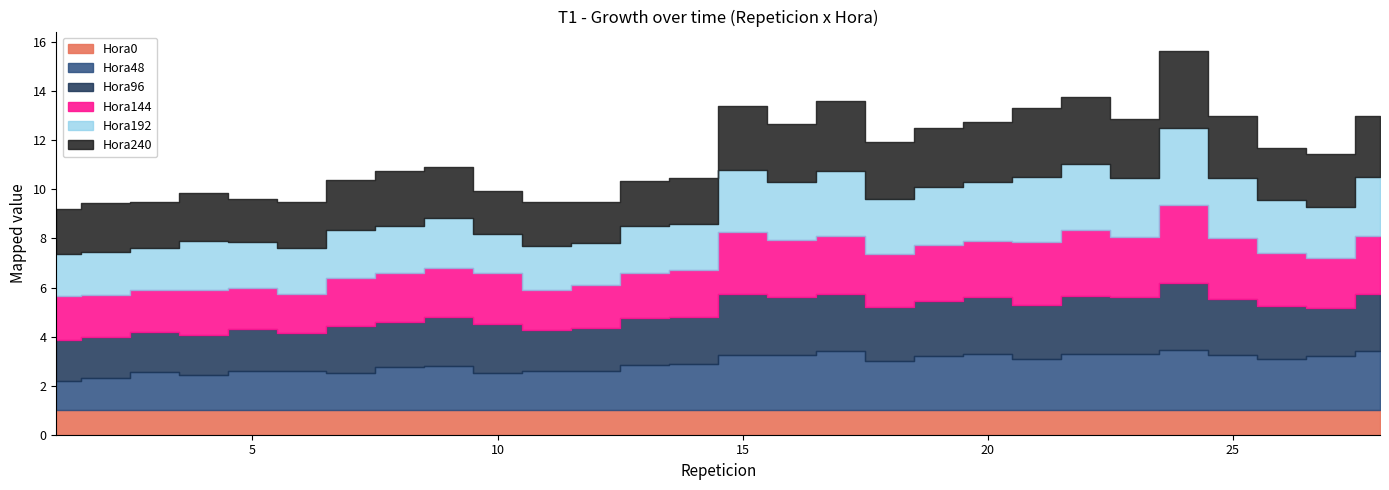

Count the number of categories in the chart.

28